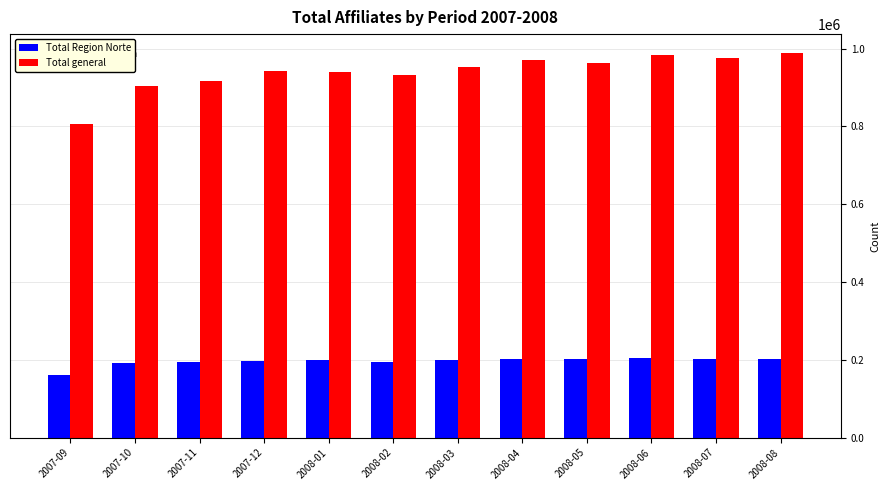

What is the label of the 4th bar from the right?

2008-05